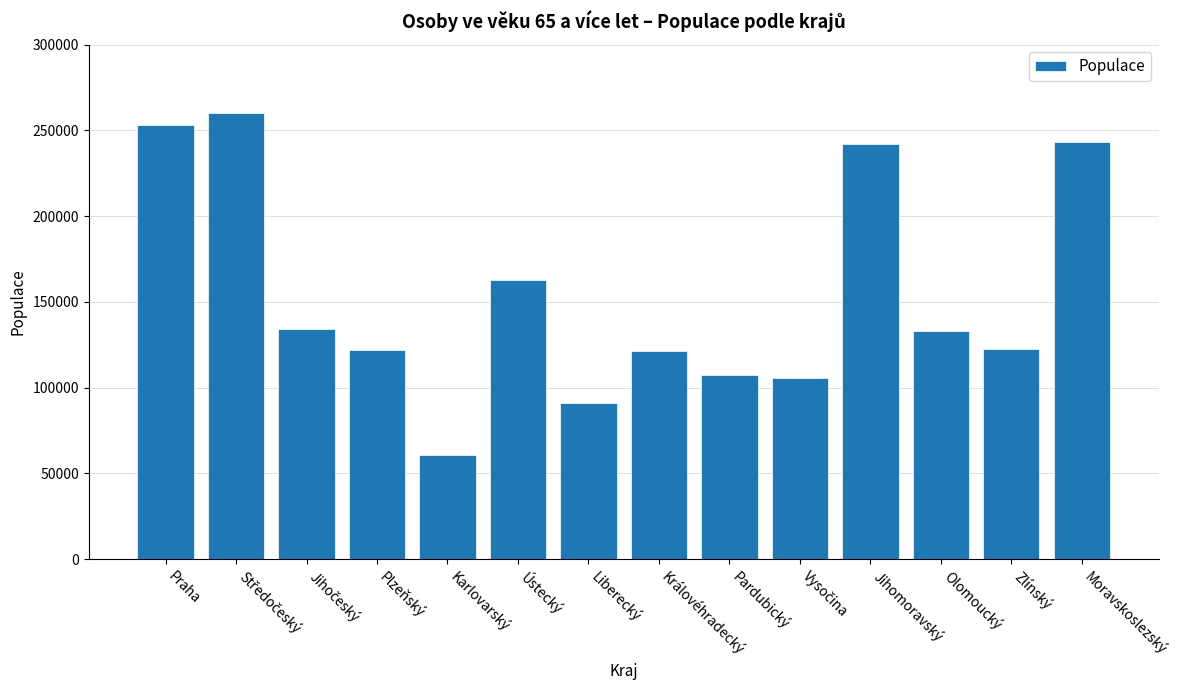

What is the label of the 11th bar from the right?

Plzeňský